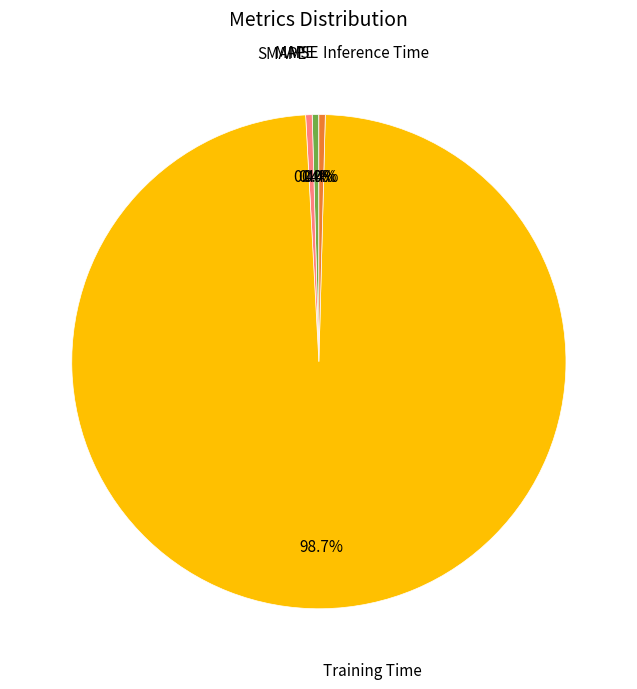

Is there a majority slice in this chart?

Yes